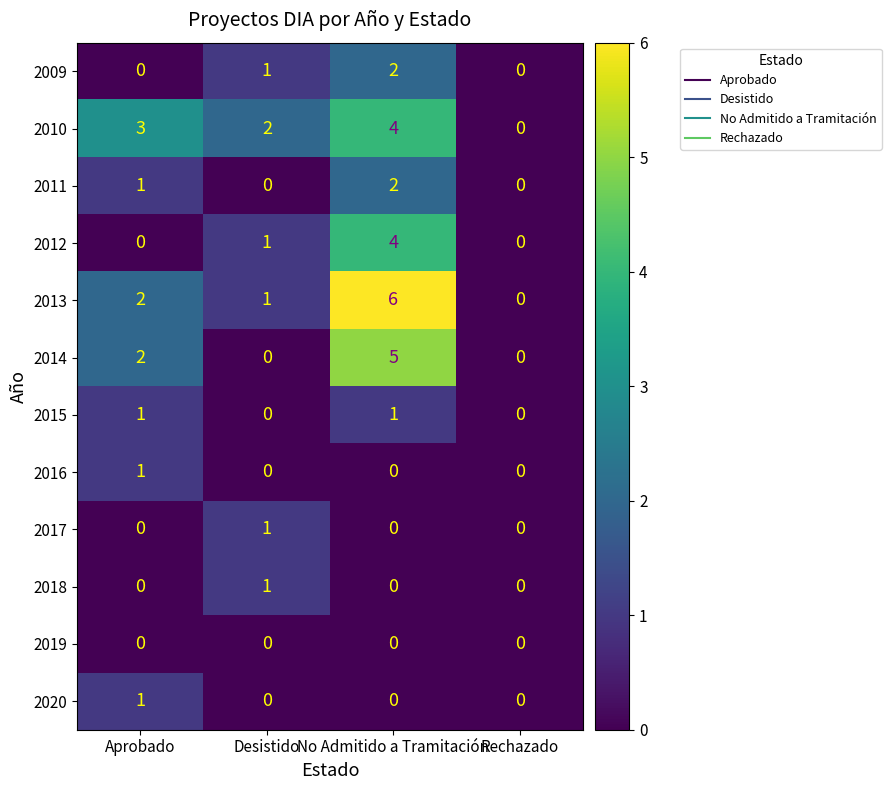

What is the total value across all series at No Admitido a Tramitación?

24